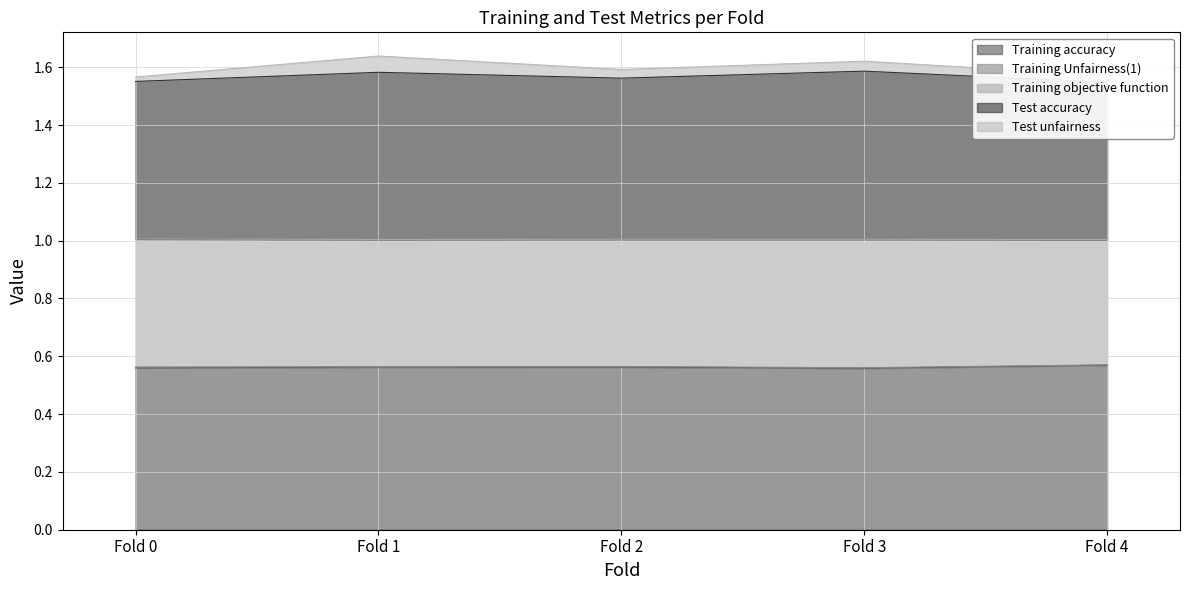

What is the highest value of the Training accuracy series?

0.6